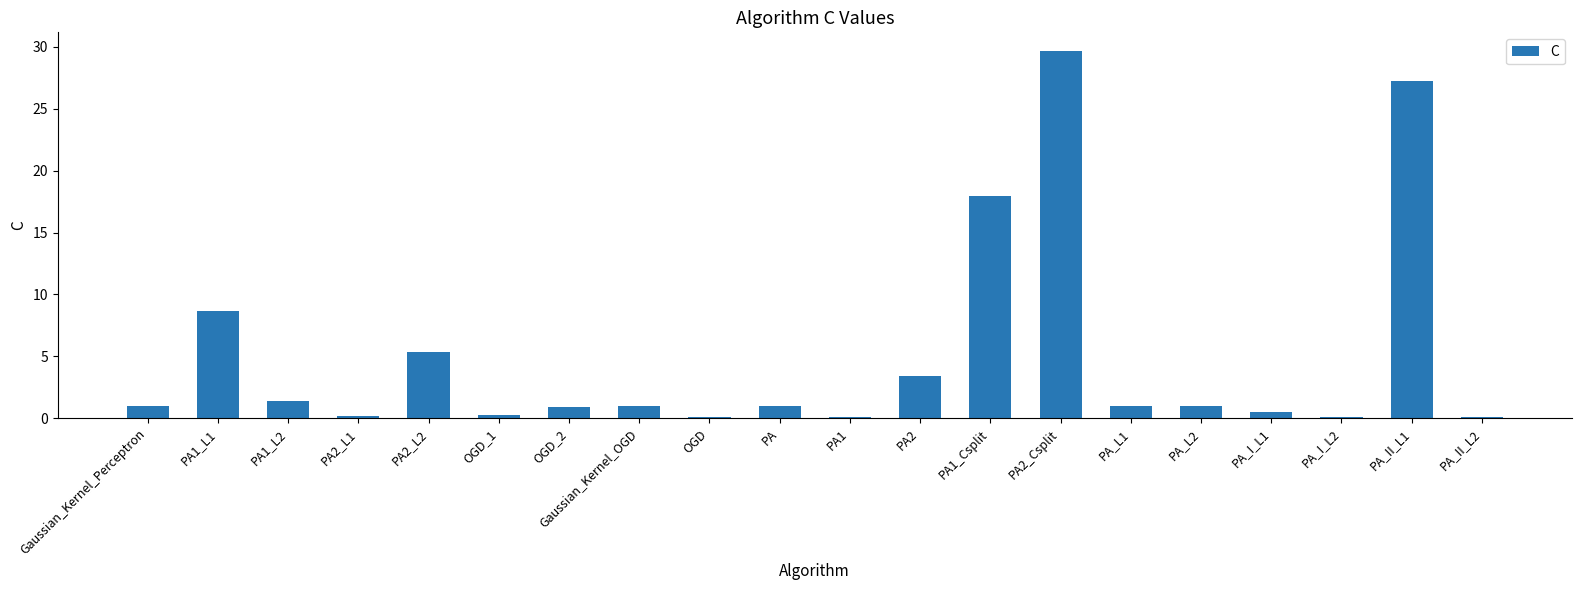

Count the number of data series in this chart.

1